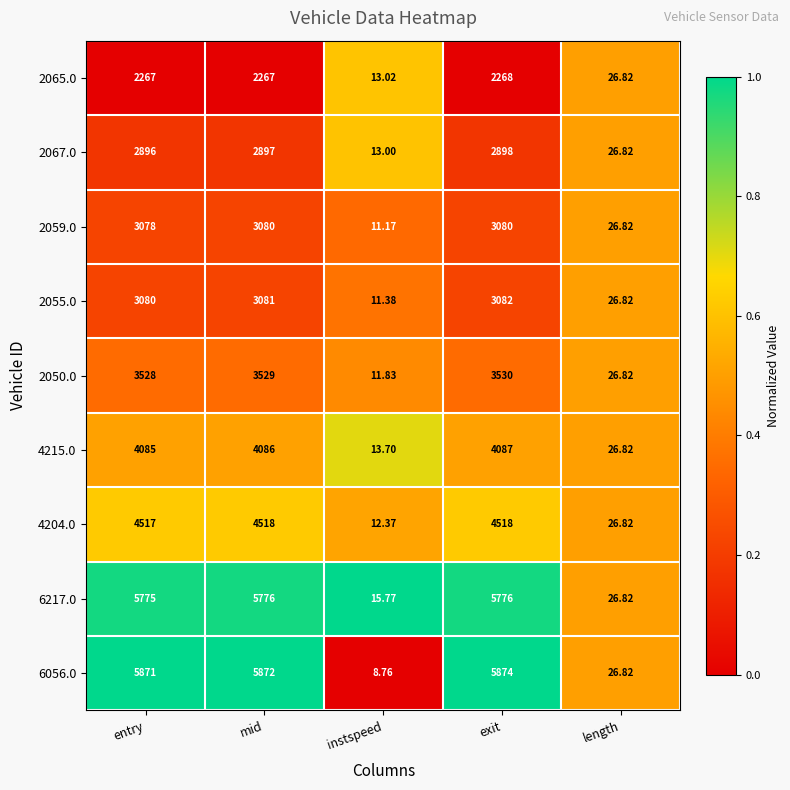

What is the total value across all series at mid?

35106.0